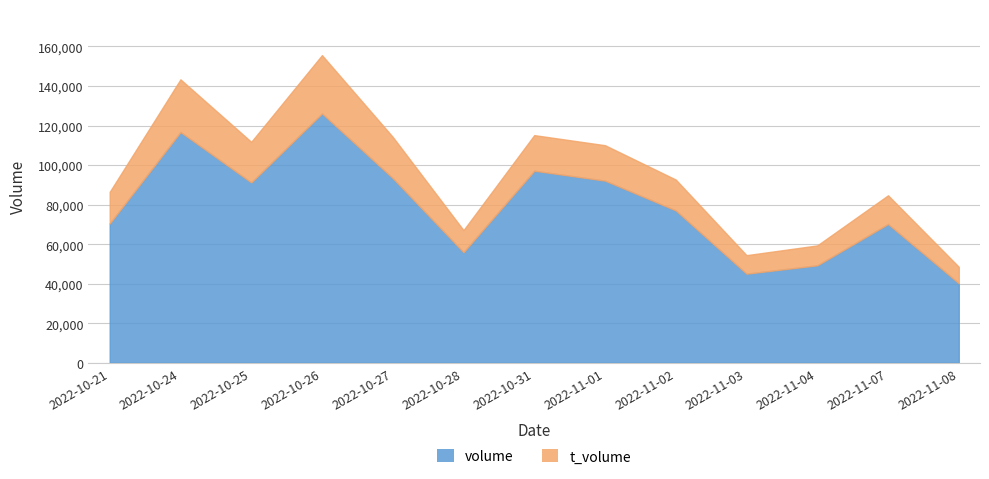

True or false: t_volume and volume cross at least once.

False